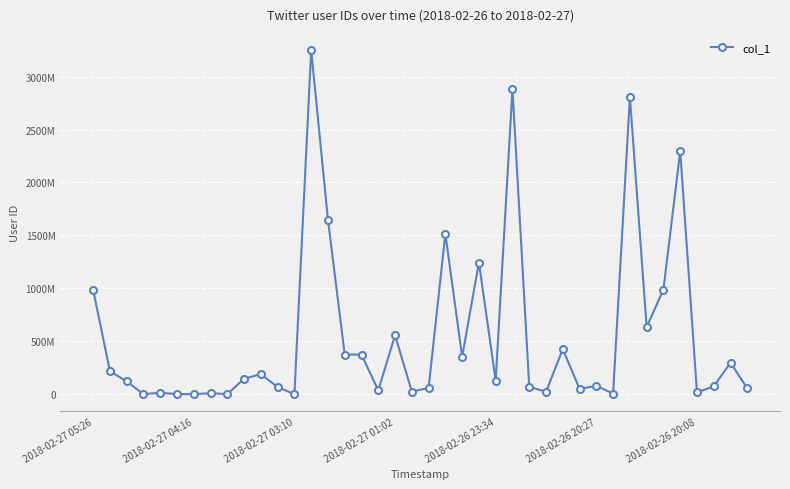

What is the greatest value displayed?

3250639656